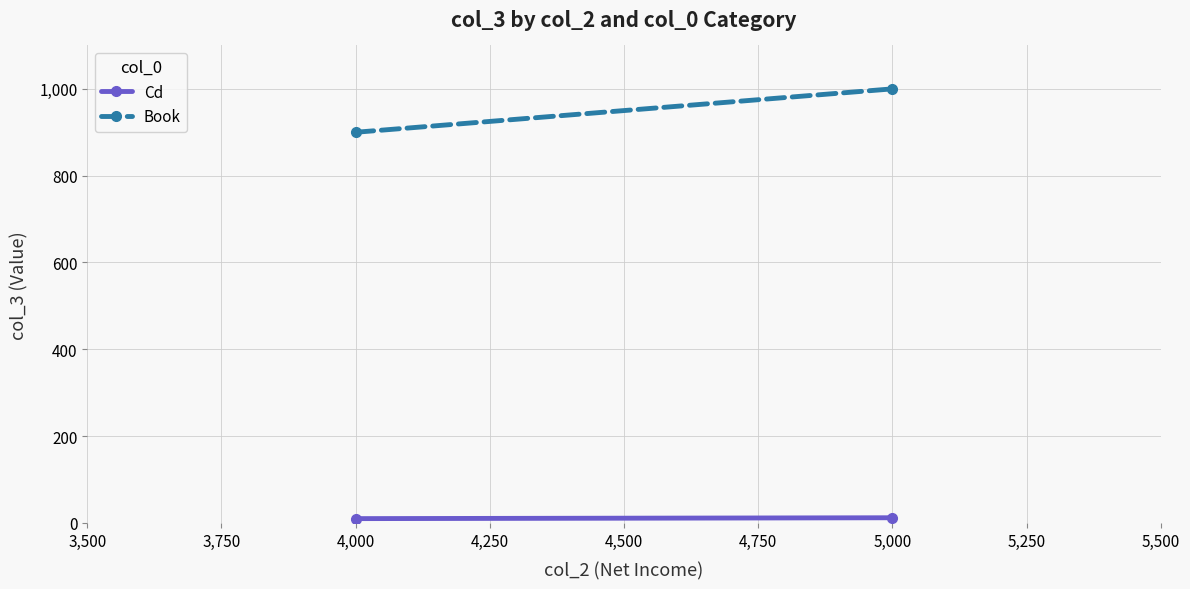

At how many categories does at least one series exceed 535?

2